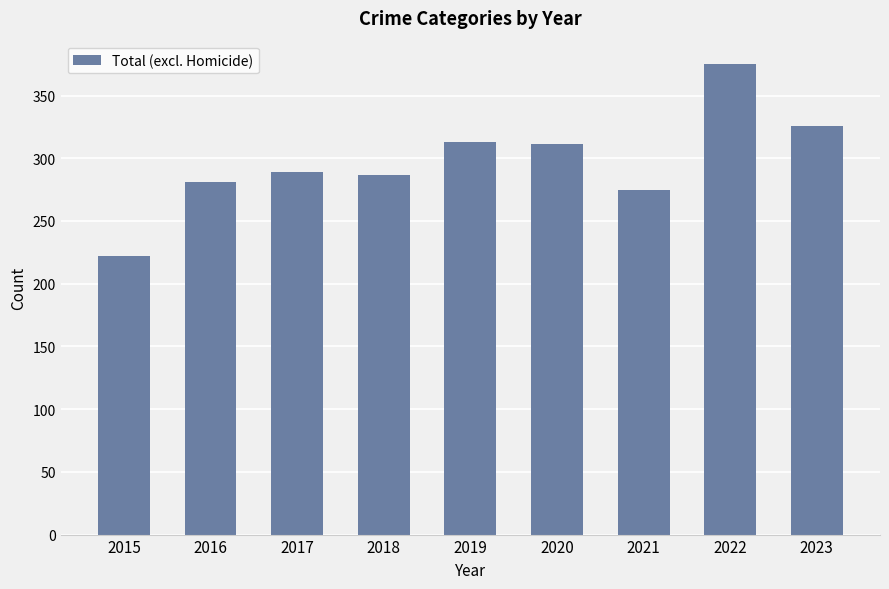

Count the number of categories in the chart.

9